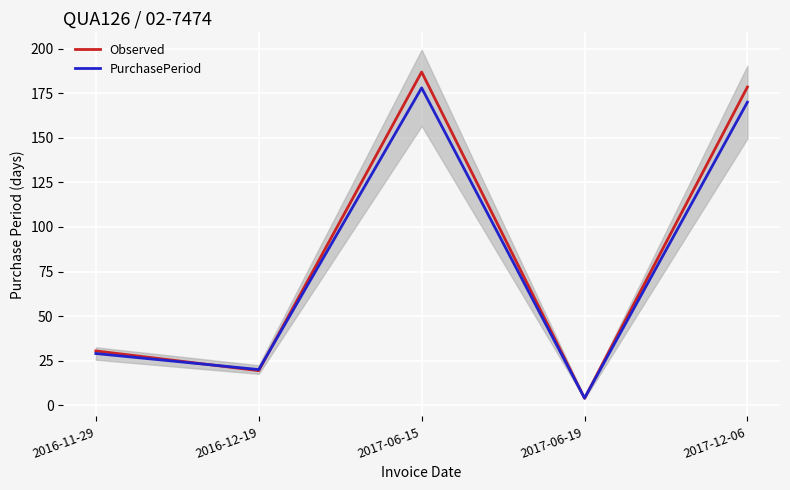

Which category has the highest value across all series?

2017-06-15